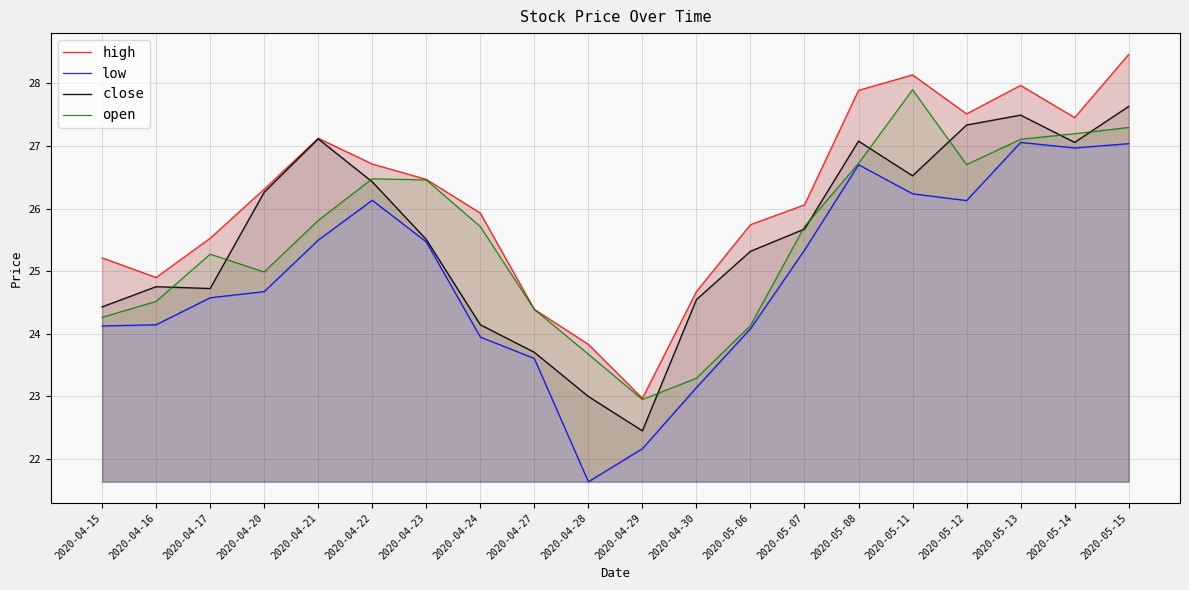

What position from the left is 2020-05-07?

14